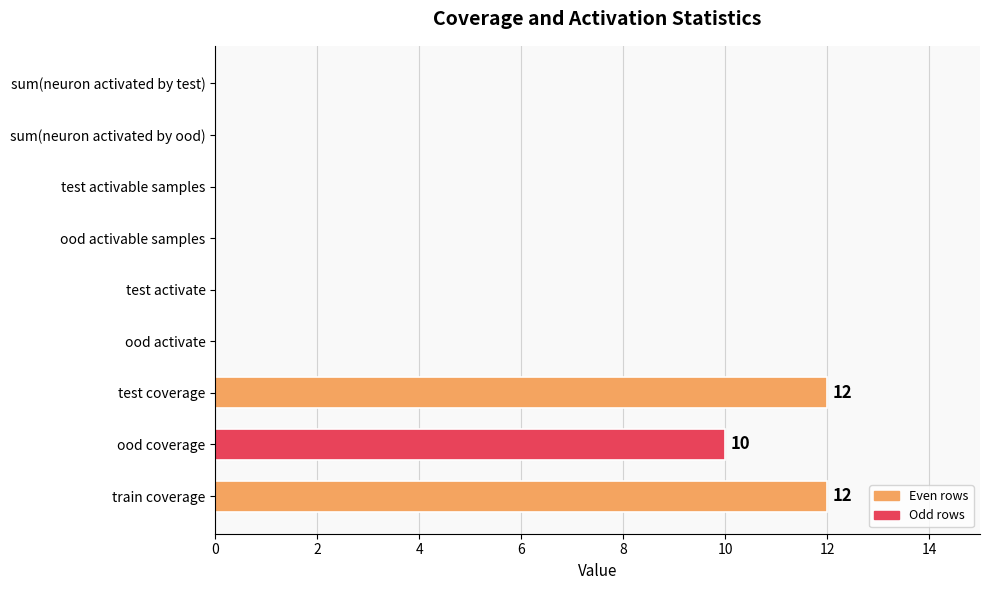

What is the greatest value displayed?

12